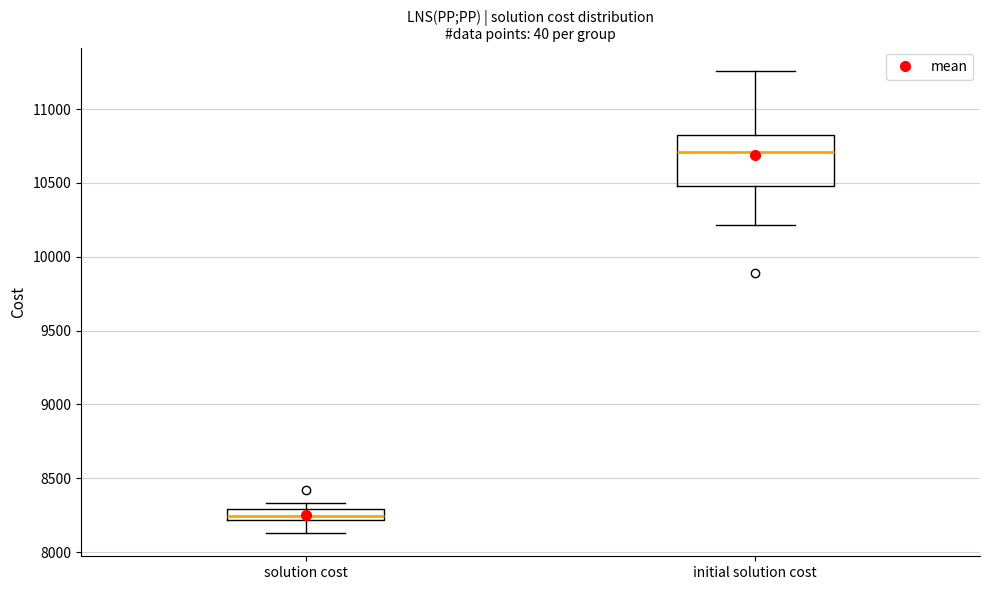

Where does the upper whisker of the box for initial solution cost end on the y-axis? The values are not printed on the chart, so give them approximately, as read against the axis.

11250